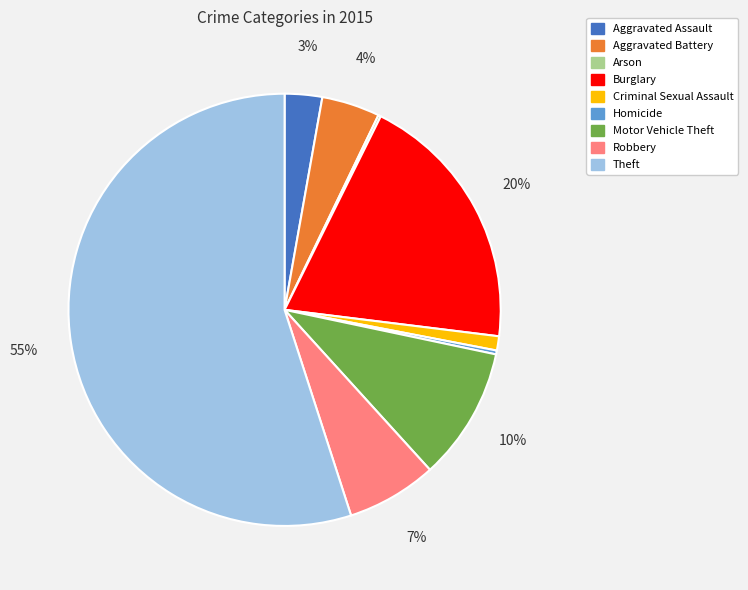

Between Theft and Homicide, which is larger?

Theft